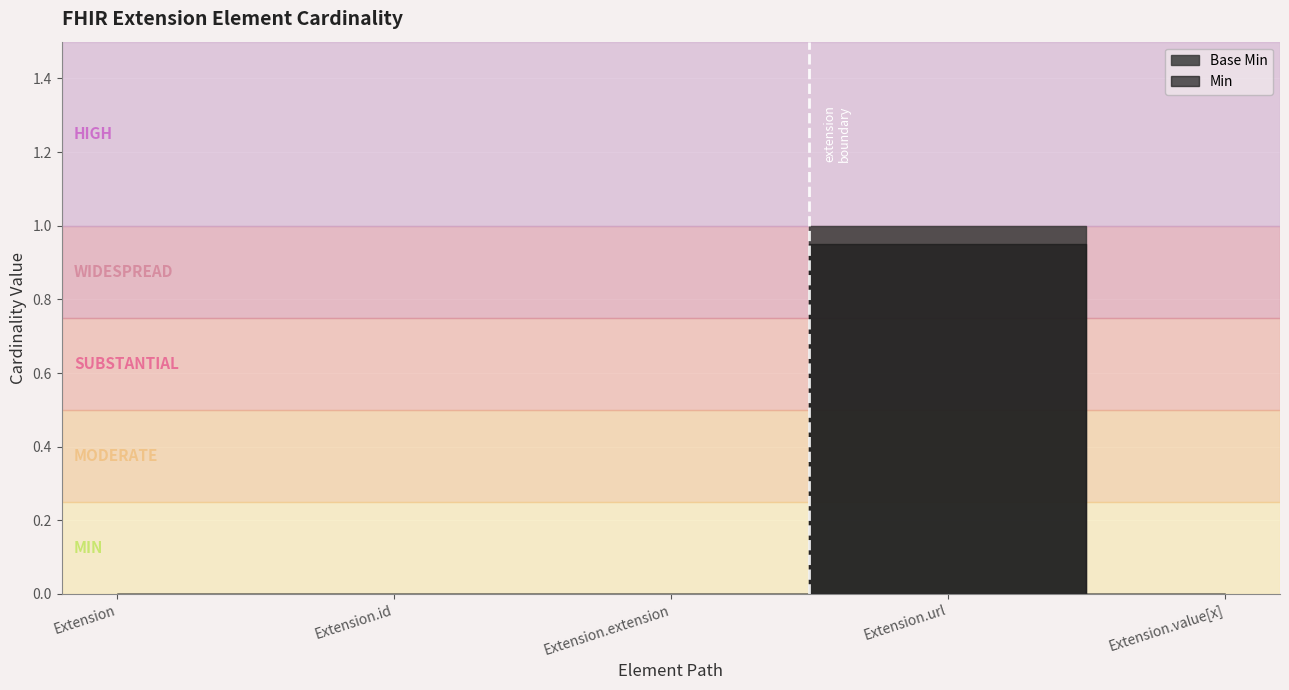

Reading left to right, transcribe all the data shown in this chart.

Min: 0	0	0	1	0
Base Min: 0	0	0	1	0